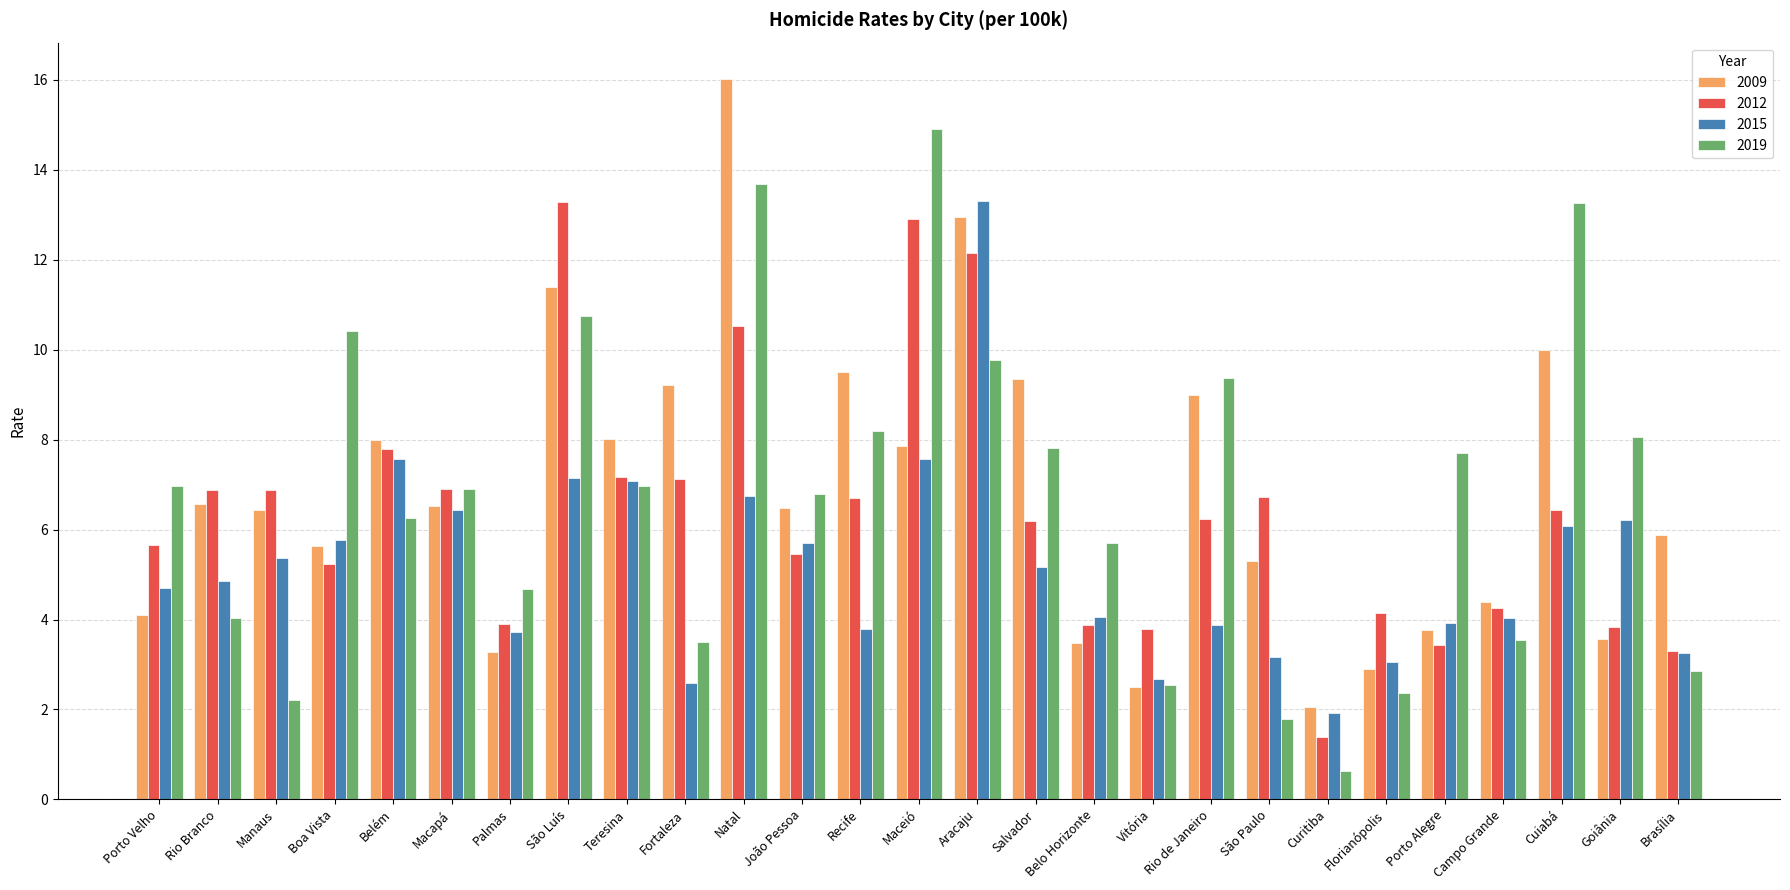

What is the difference between the 2015 values at Florianópolis and Boa Vista?

2.7